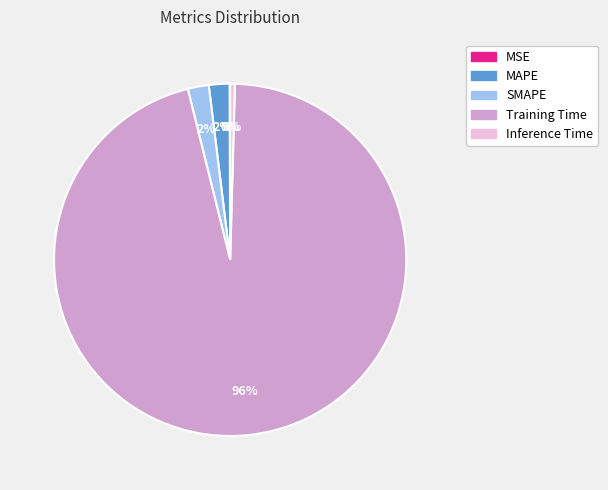

Is it true that Training Time is 96% of the pie?

True